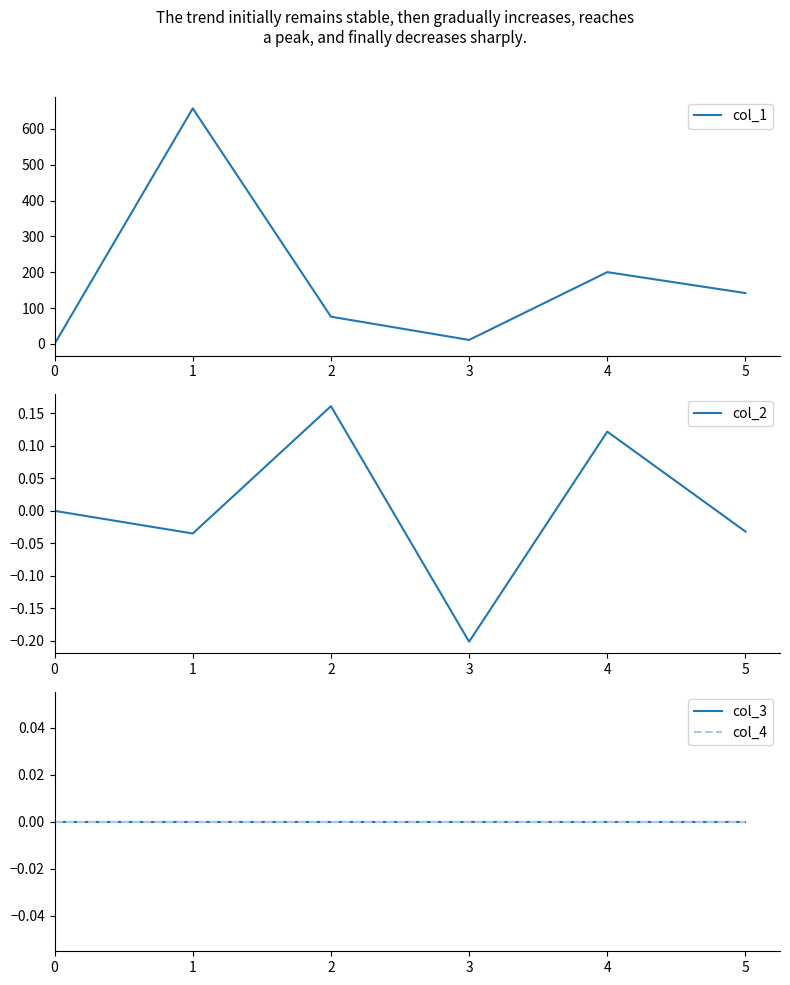

Where is the first local maximum for col_1?

1